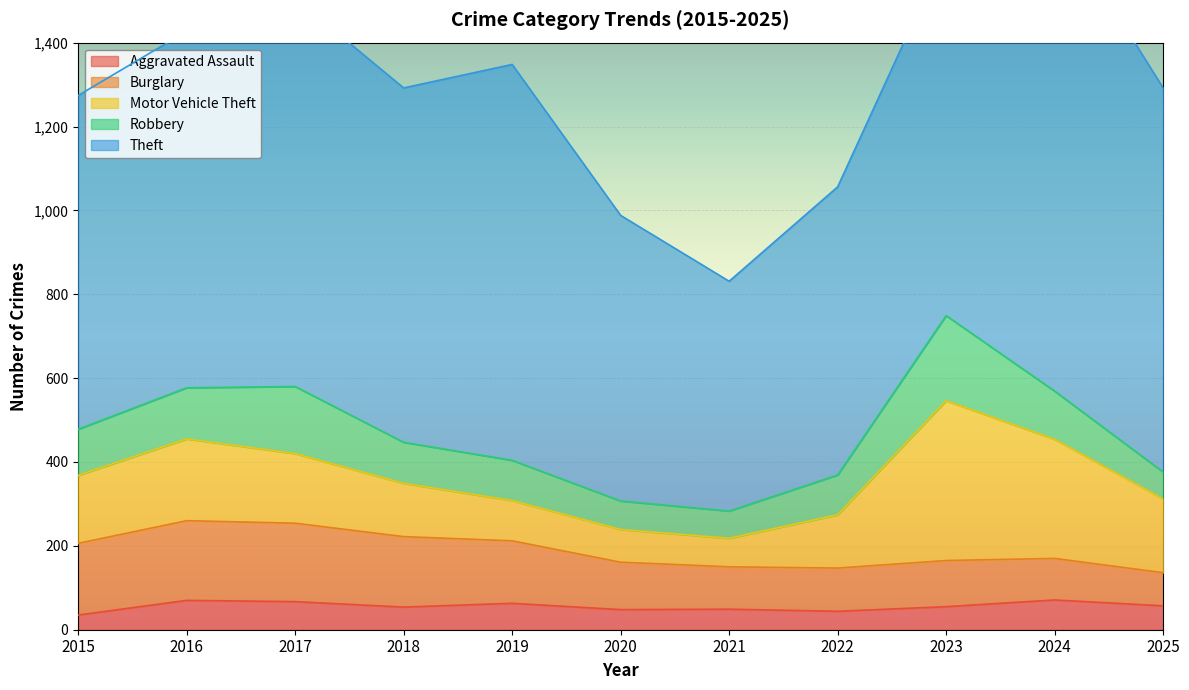

Rank the series by their maximum value, from highest to lowest.

Theft, Motor Vehicle Theft, Robbery, Burglary, Aggravated Assault